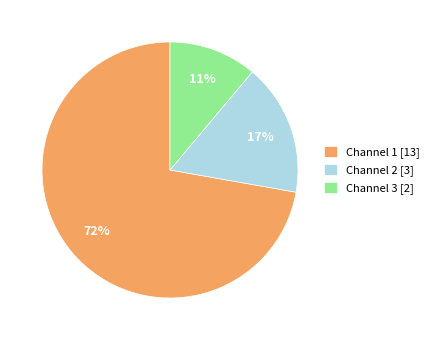

Which has a higher value, Channel 1 or Channel 2?

Channel 1